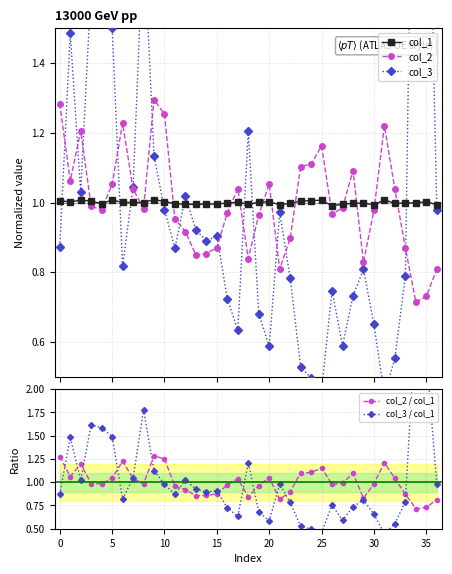

How many interior local peaks does the col_2 series have?

8